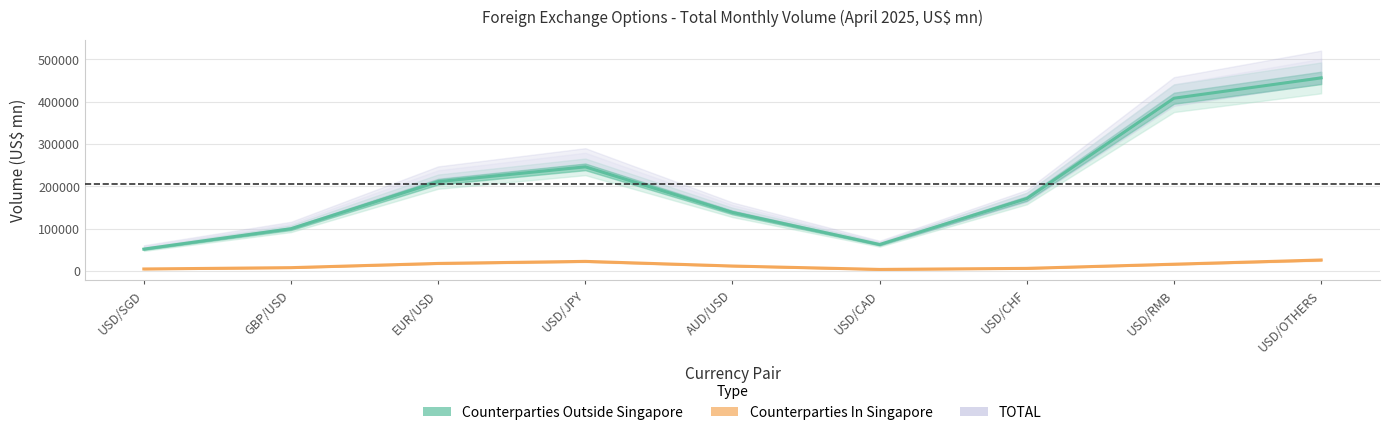

Where is Counterparties In Singapore nearest to the value 14734?

USD/RMB